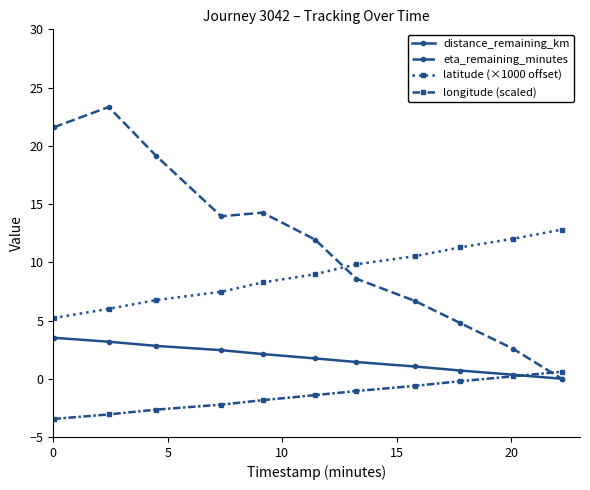

What is the value of the longitude (scaled) point at the 4th from the left?

-2.2